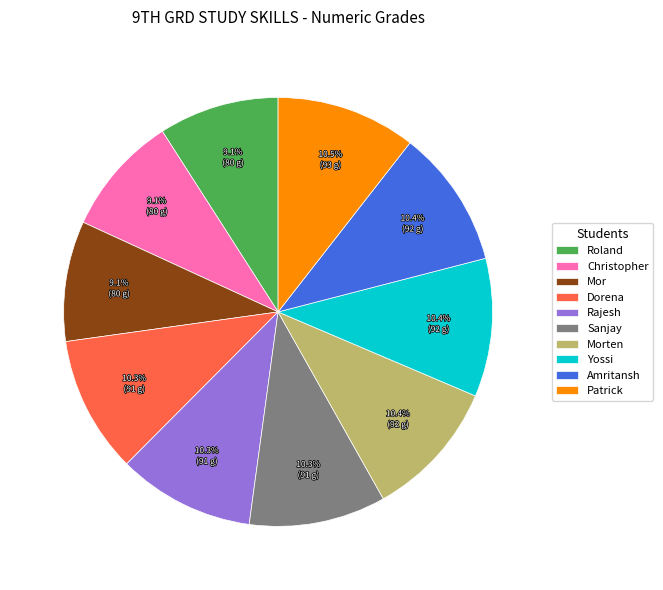

Does Mor represent more than half of the total?

No